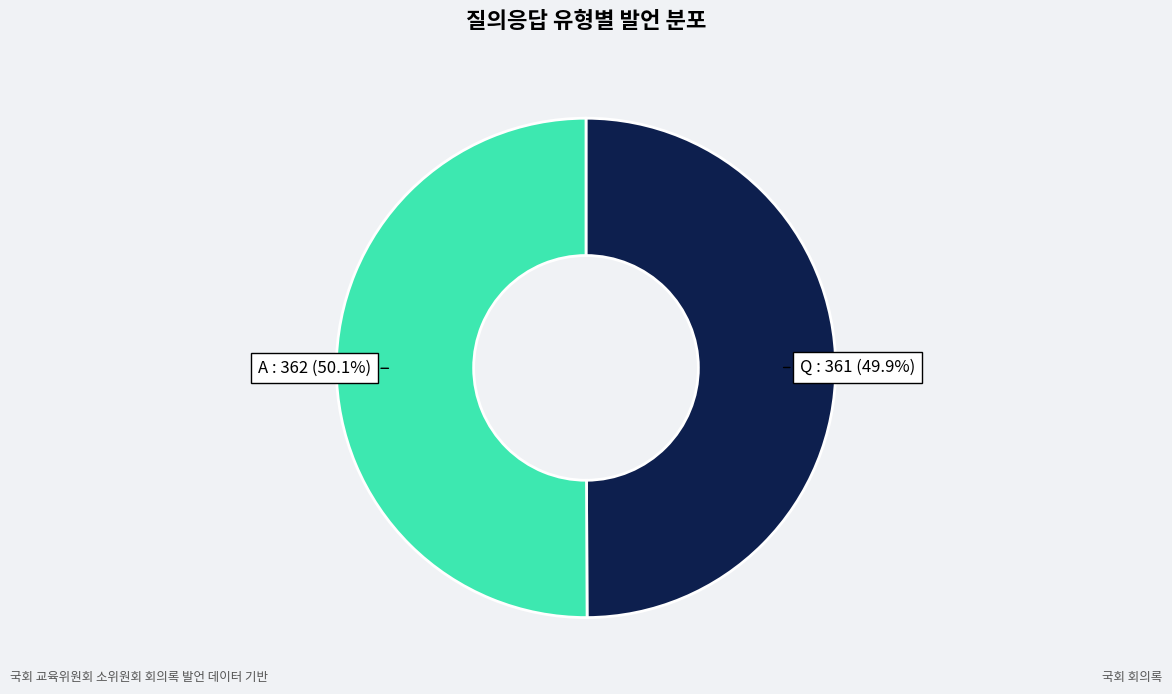

Is there any slice that represents more than half of the pie?

Yes